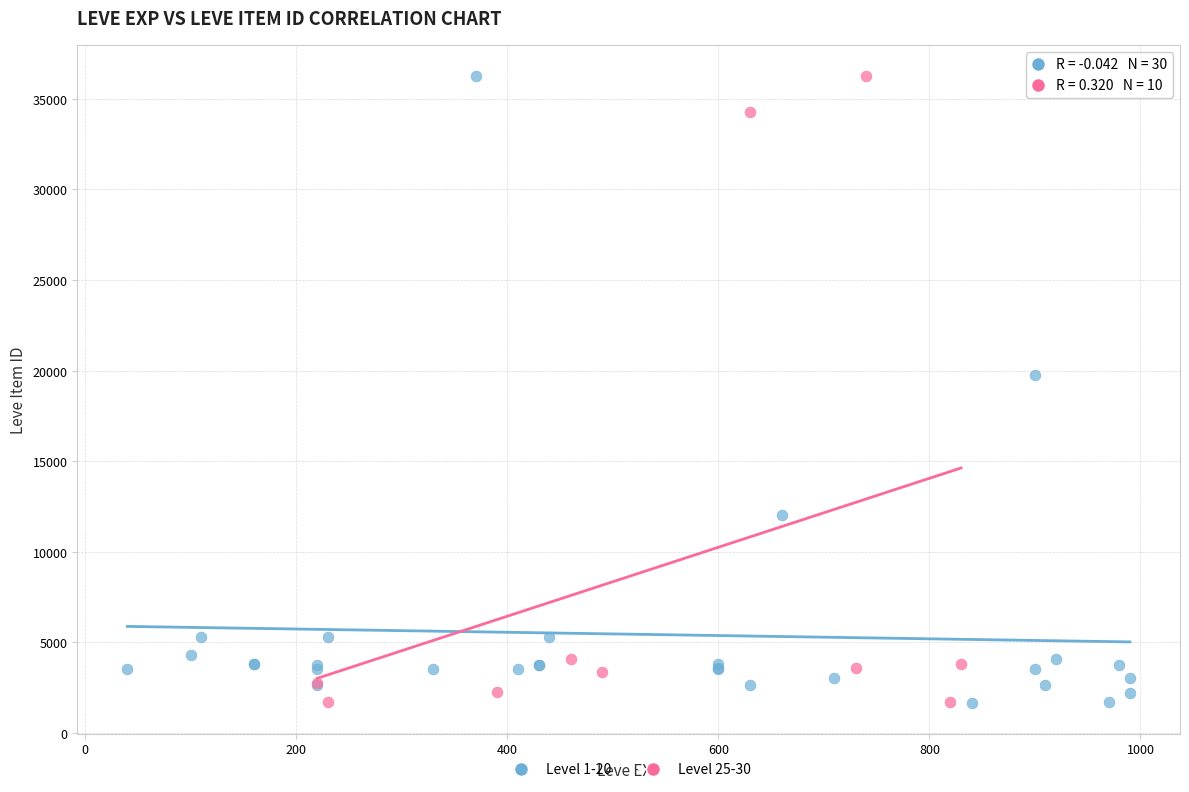

What are all the series names shown in the legend?

Level 1-20, Level 25-30